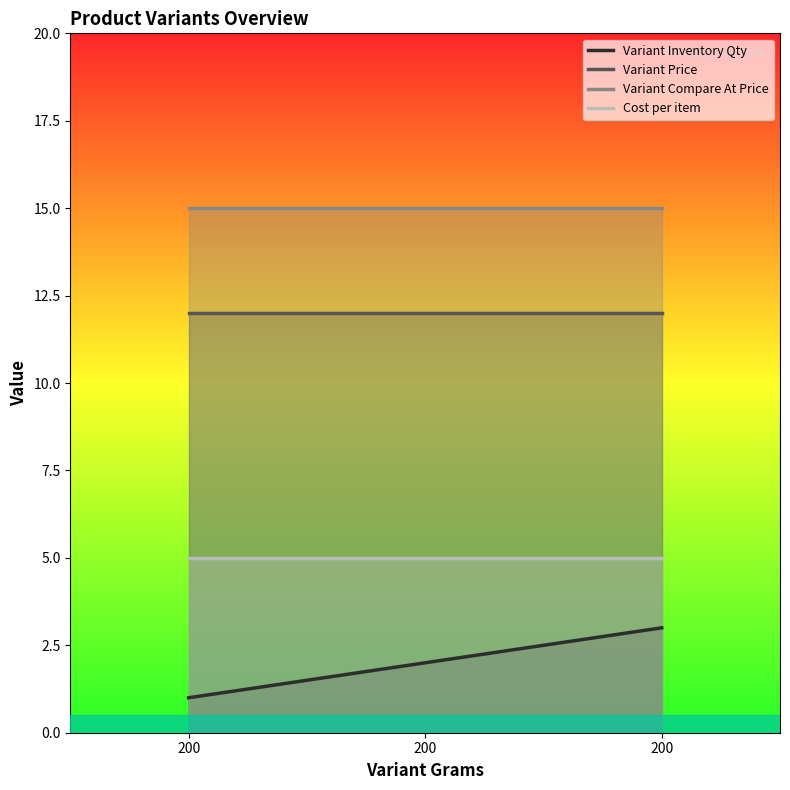

At how many categories does at least one series exceed 5?

3